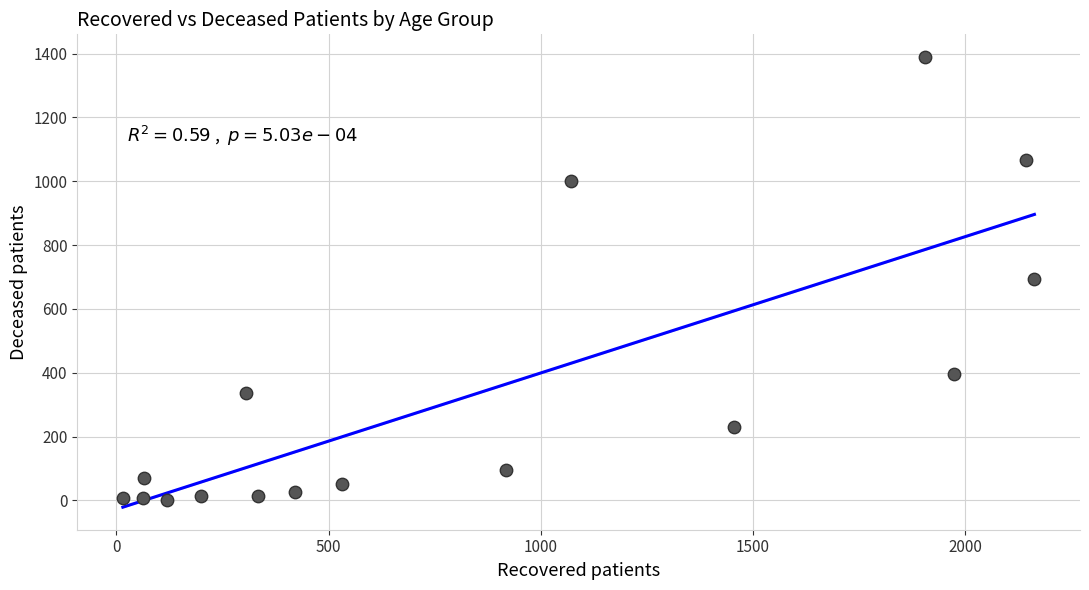

What is the range of Y values (max minus min)?

1388